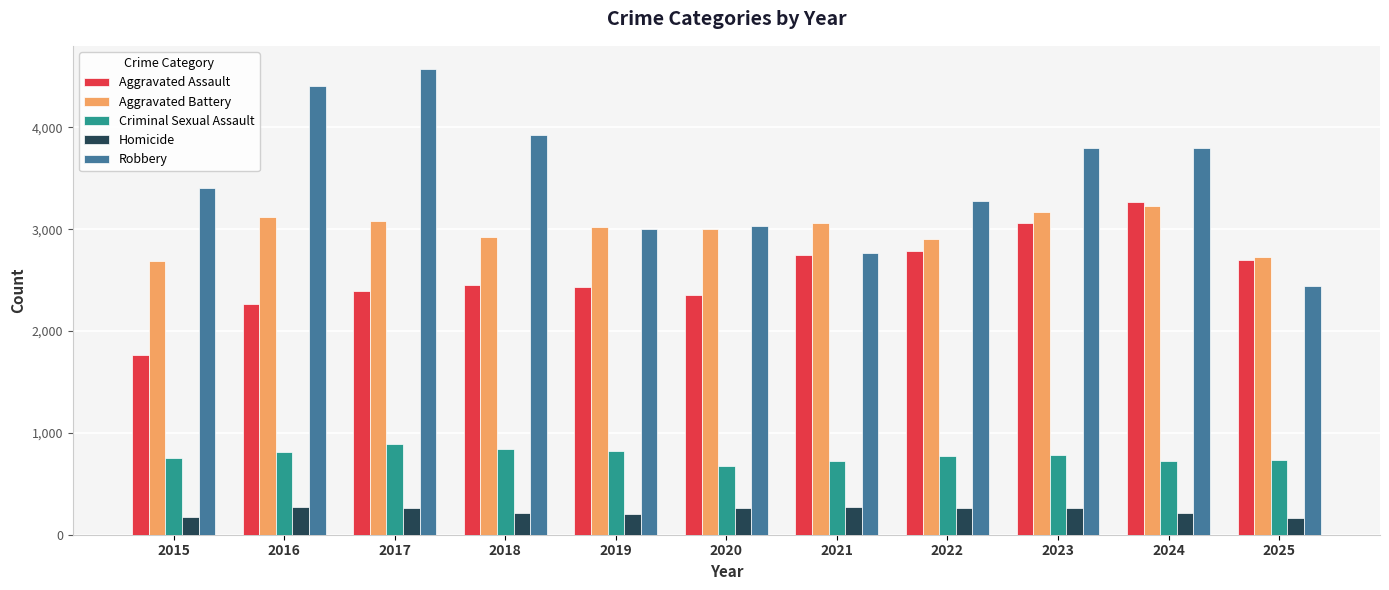

What is the approximate value of Aggravated Assault at 2022, to the nearest 50?

2800